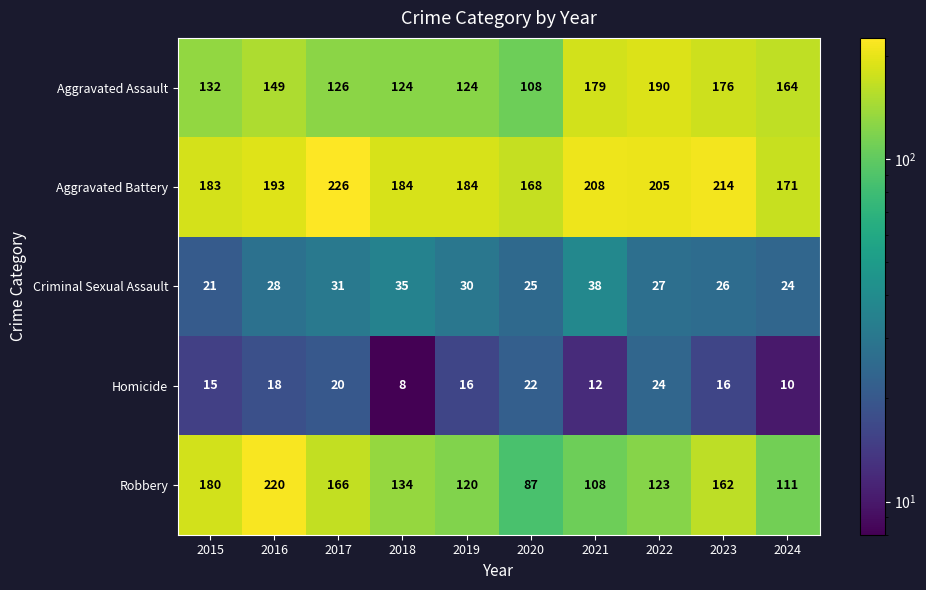

Between 2022 and 2023, which series saw the biggest shift?

Robbery